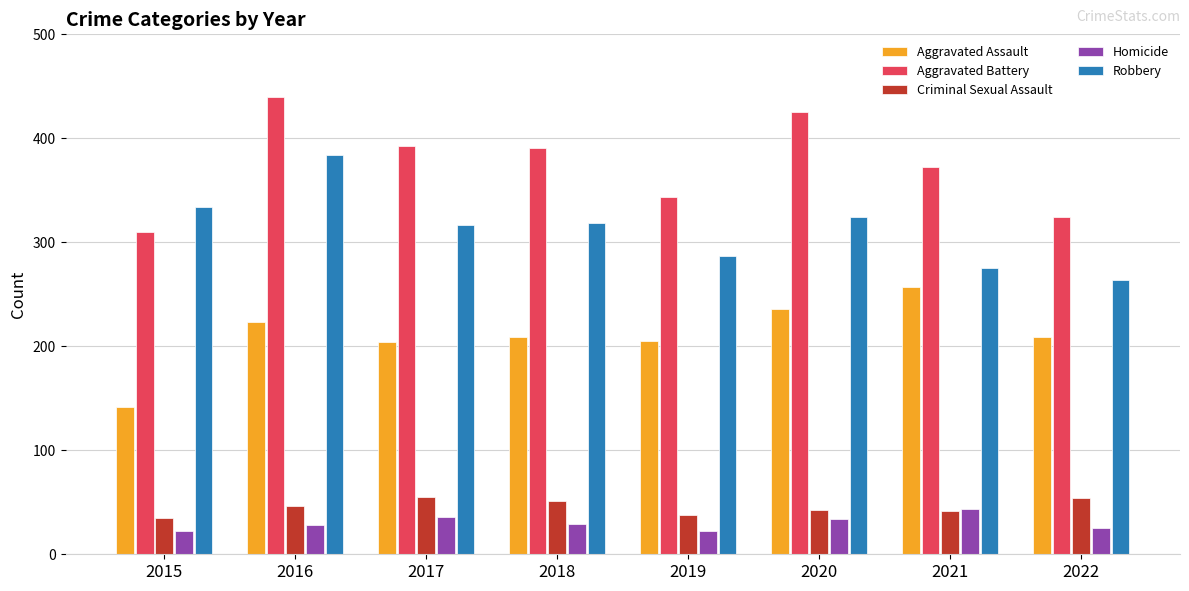

How many bars are there in total?

40